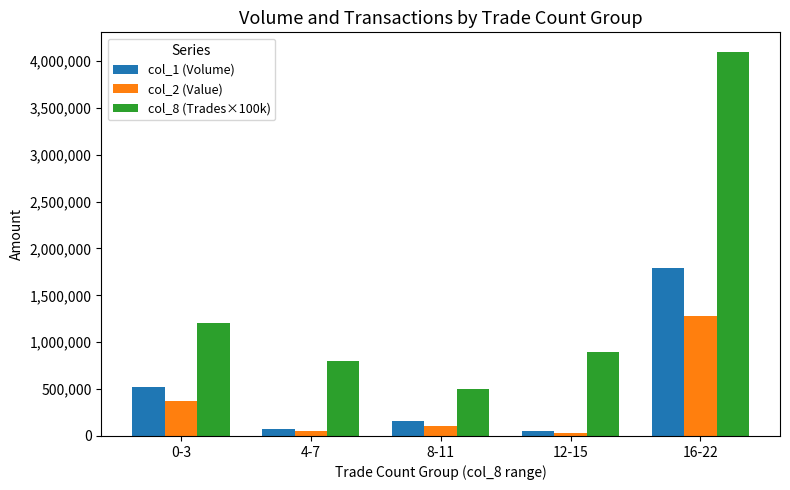

Which series changed the most between 0-3 and 16-22?

col_8 (Trades×100k)